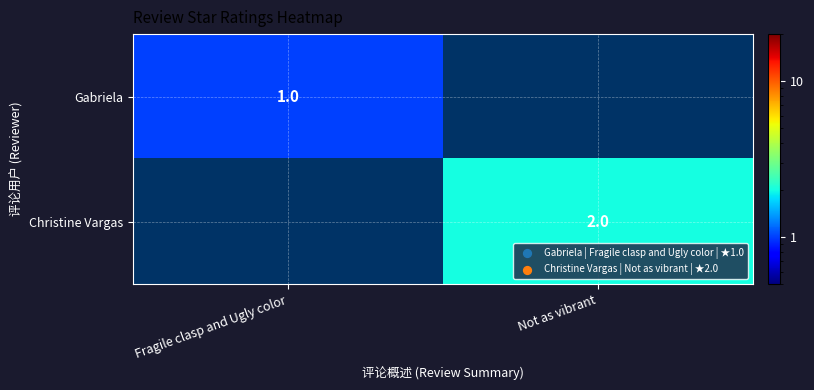

The value of Christine Vargas at Not as vibrant is 2. True or false?

True